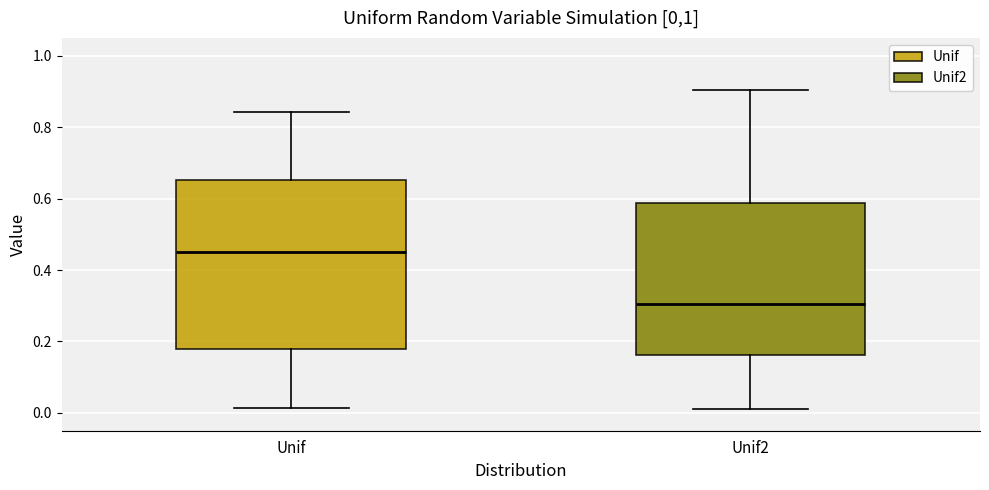

Which box is the tallest, from its lower edge to its upper edge?

Unif